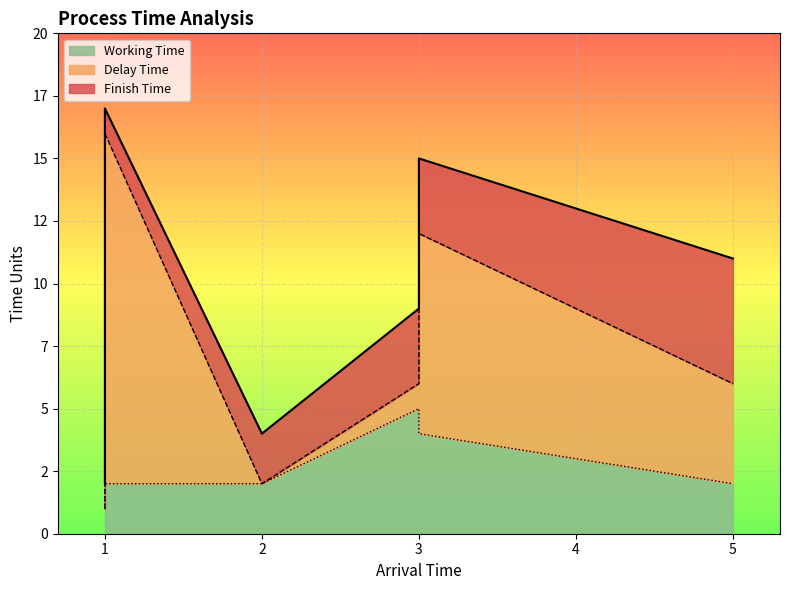

At which label does Delay Time reach its peak?

1